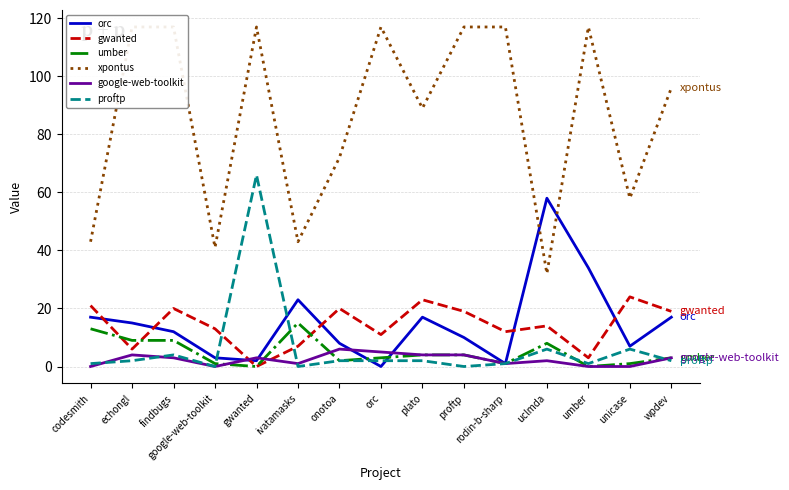

What is the highest value of the umber series?

15